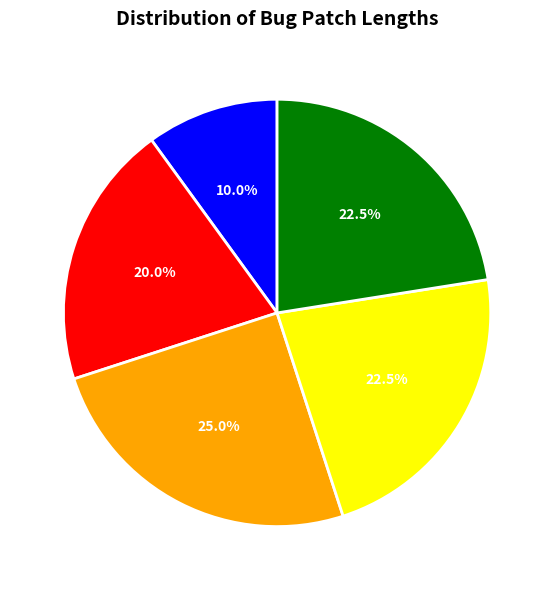

What is the largest slice in the pie chart?

4